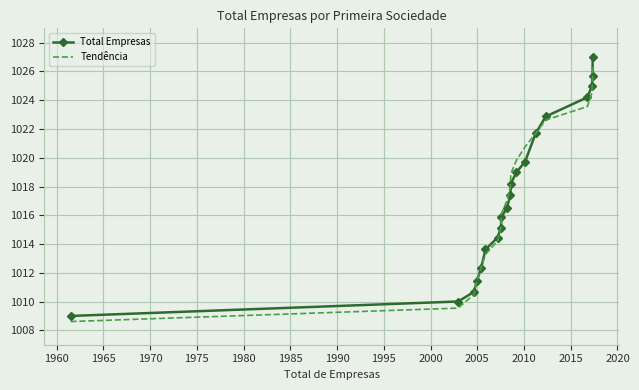

Which series has the widest spread of values?

Total Empresas